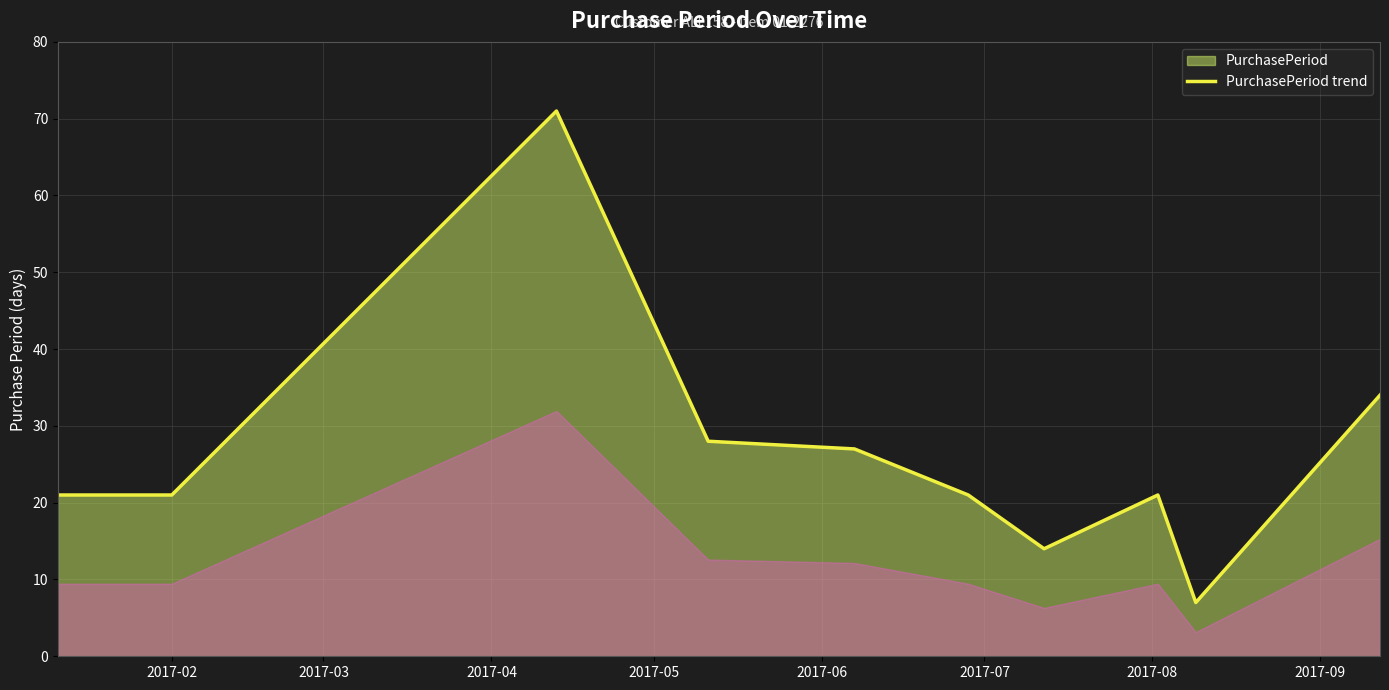

What is the difference between the maximum and minimum values?

64